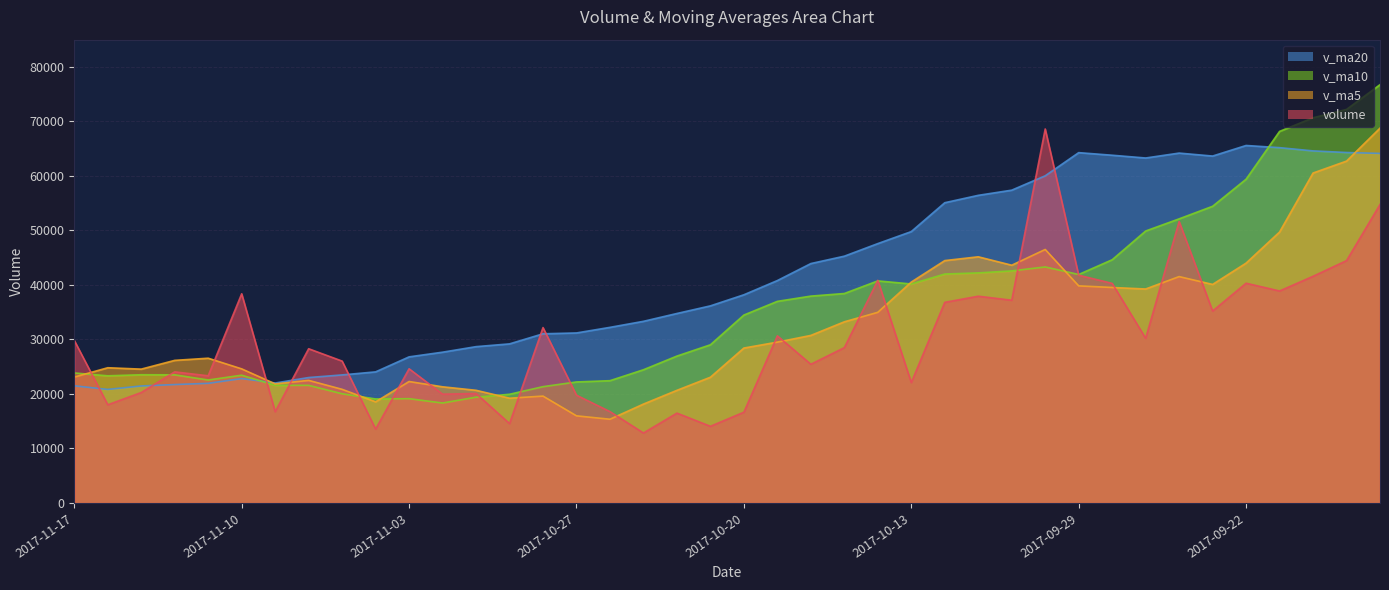

What position from the left is 2017-11-16?

2